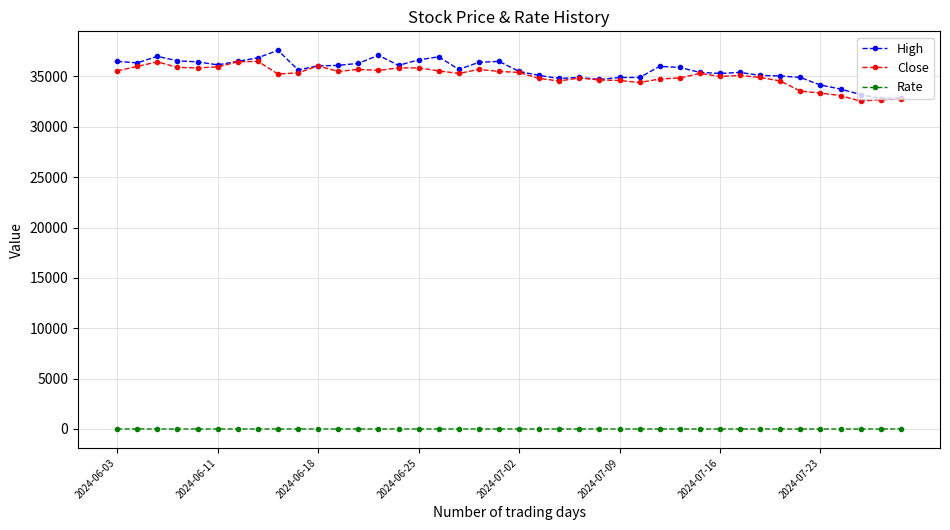

What is the minimum value for High?

32800.0